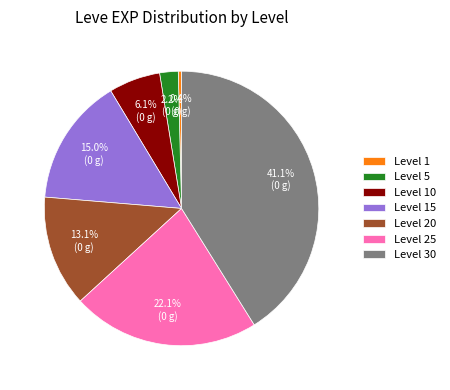

How many segments does this pie chart have?

7